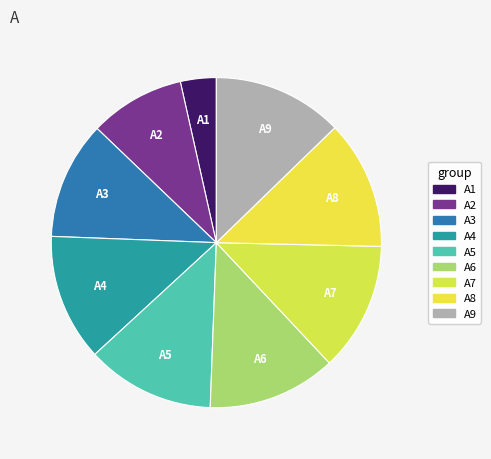

Between A4 and A3, which is larger?

A4